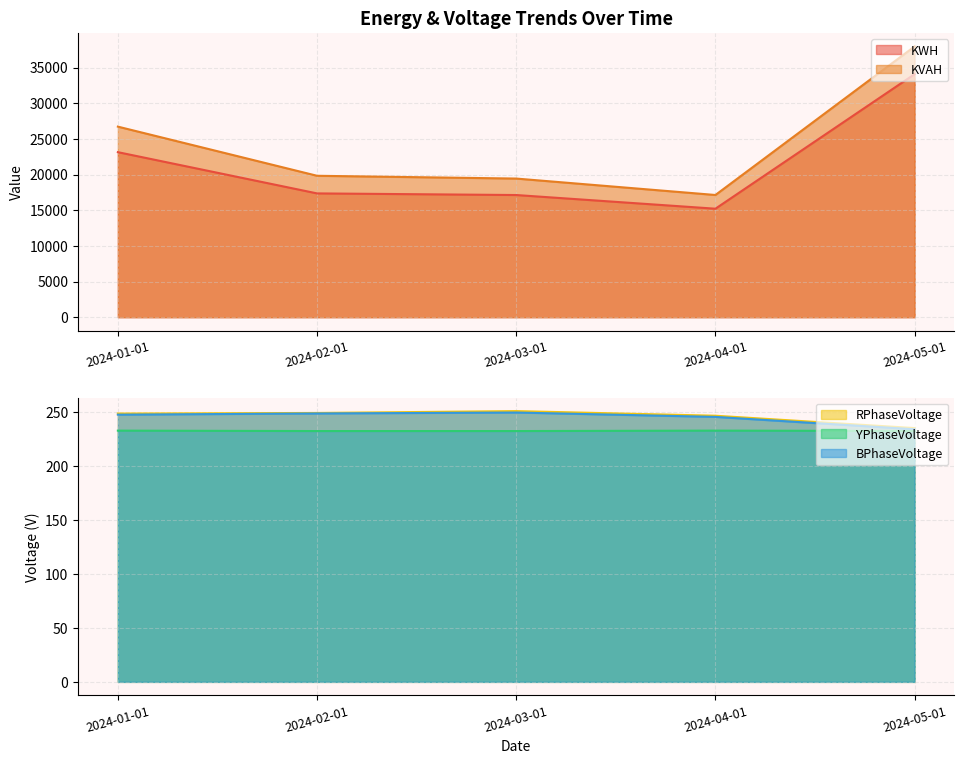

Rank the categories by RPhaseVoltage value from lowest to highest.

2024-05-01, 2024-04-01, 2024-01-01, 2024-02-01, 2024-03-01